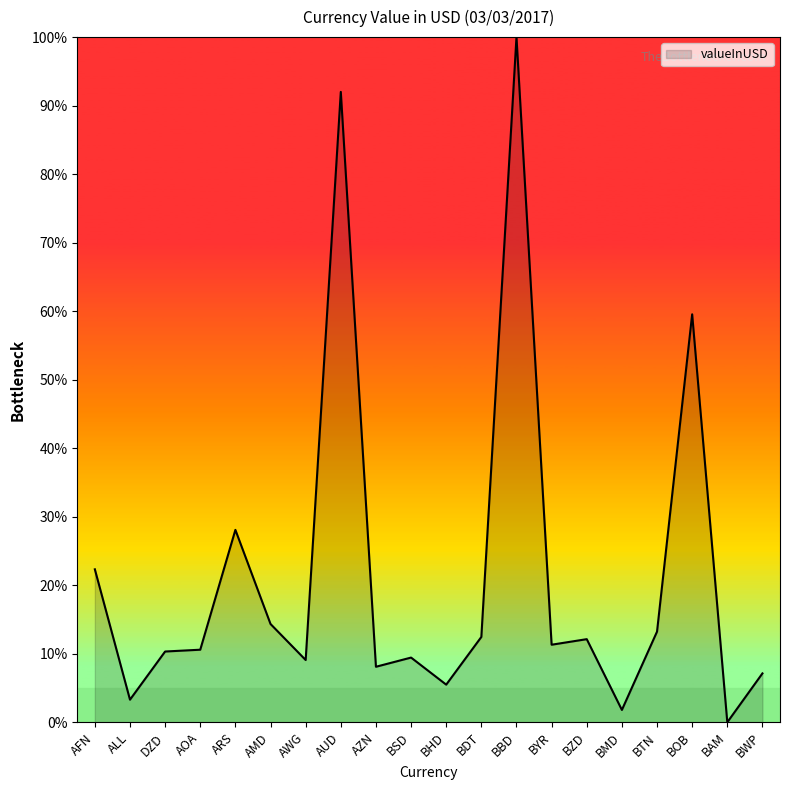

What is the change in value from ALL to BYR?

+8.0